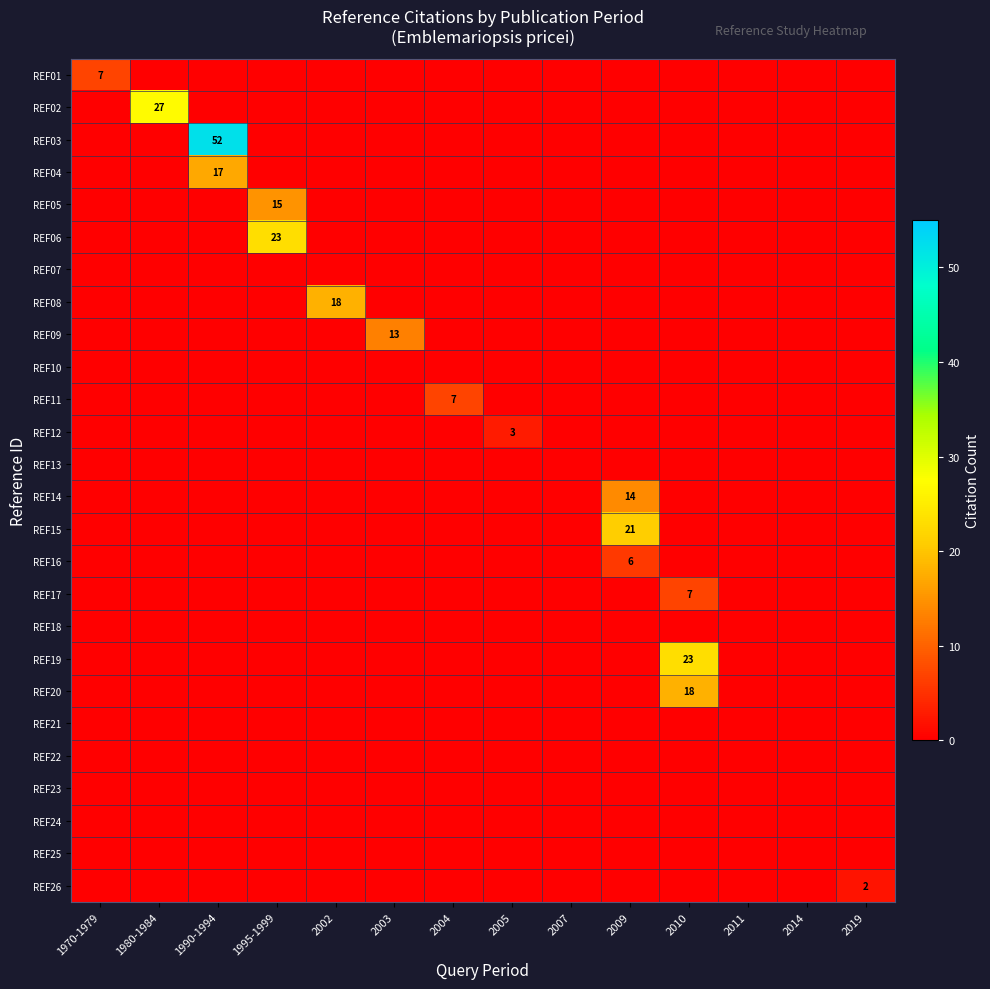

At 2014, list the series in order from largest to smallest.

REF01, REF02, REF03, REF04, REF05, REF06, REF07, REF08, REF09, REF10, REF11, REF12, REF13, REF14, REF15, REF16, REF17, REF18, REF19, REF20, REF21, REF22, REF23, REF24, REF25, REF26